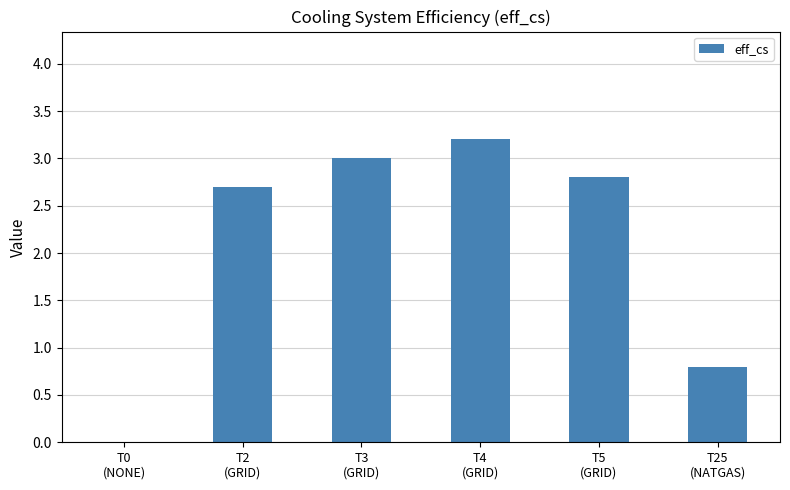

What is the maximum value shown in the chart?

3.2